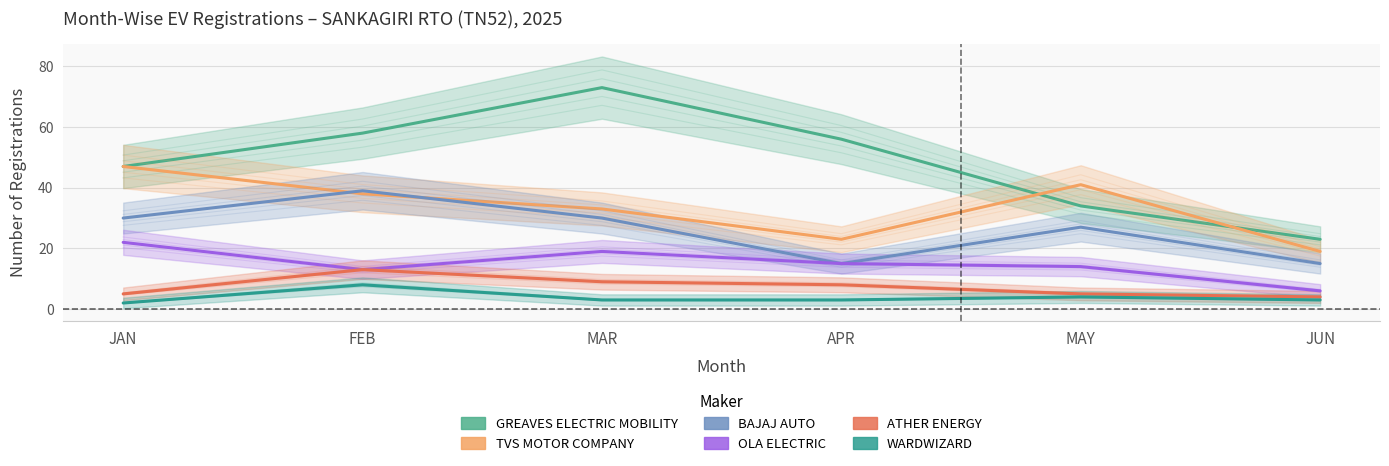

What value does the WARDWIZARD series have at APR?

3